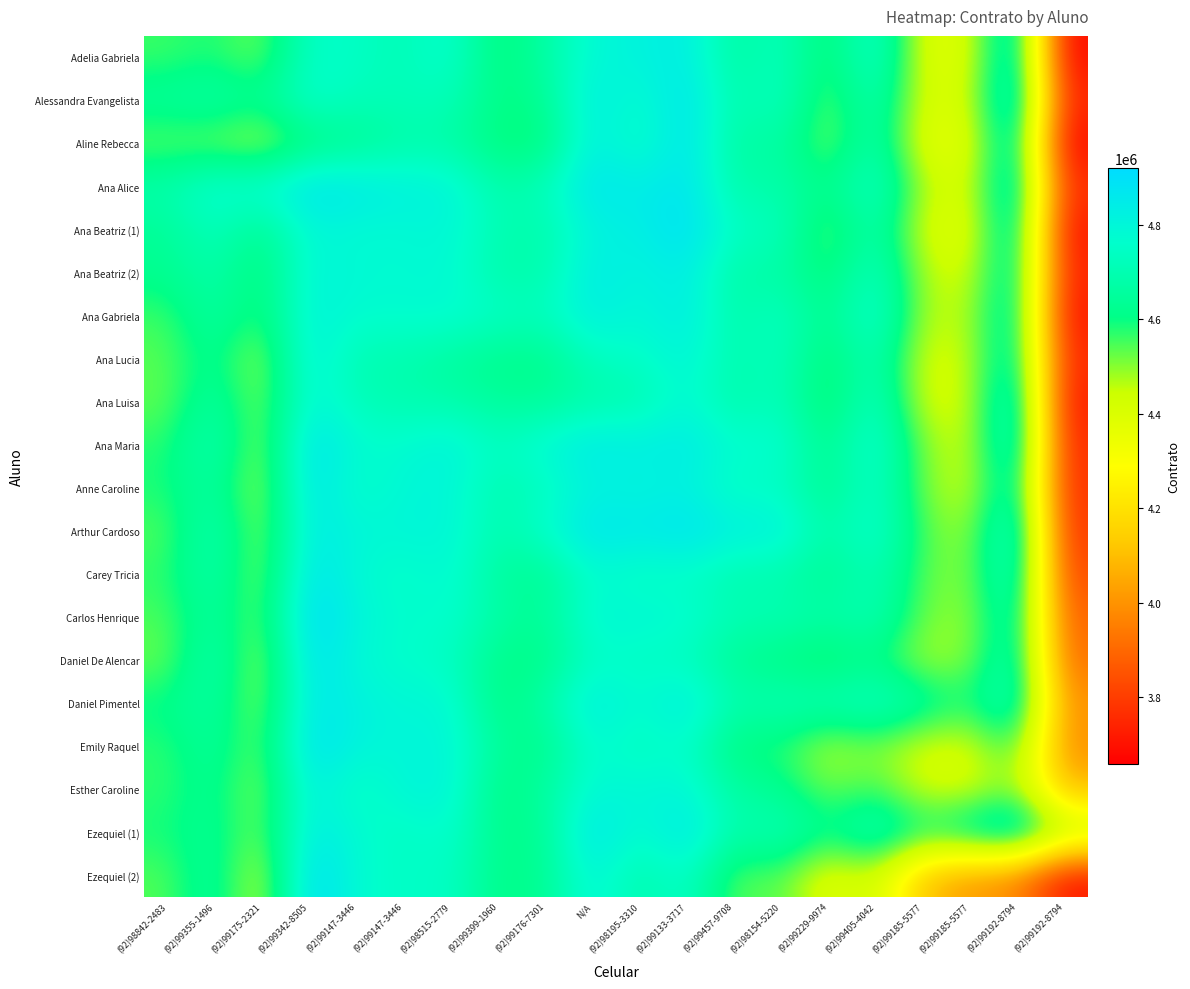

Count the number of data series in this chart.

20